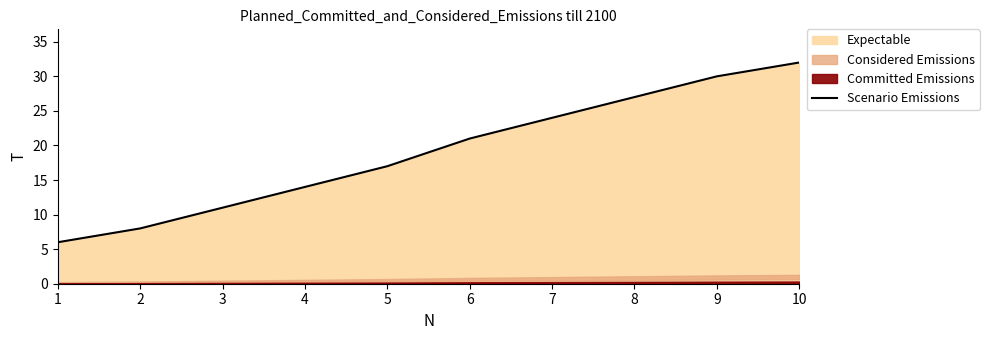

The chart shows a value of 11 at 3. True or false?

True